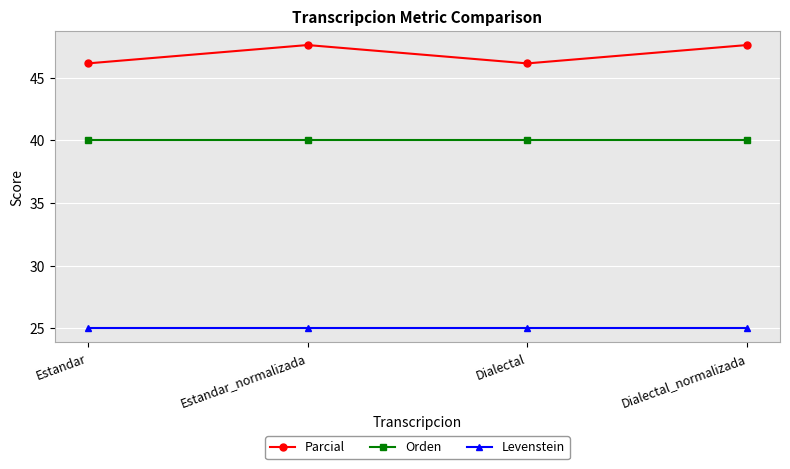

What is the label of the 2nd point from the left?

Estandar_normalizada